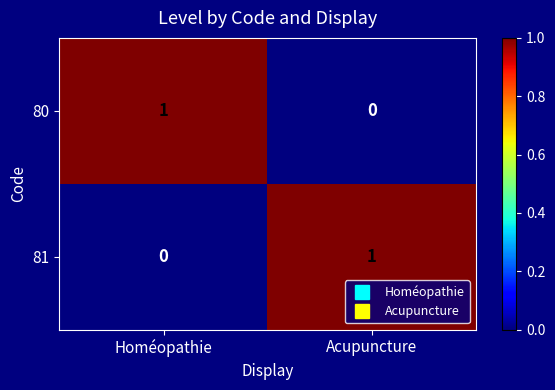

Reading left to right, list all the values displayed in this chart.

80: Homéopathie=1	Acupuncture=0
81: Homéopathie=0	Acupuncture=1